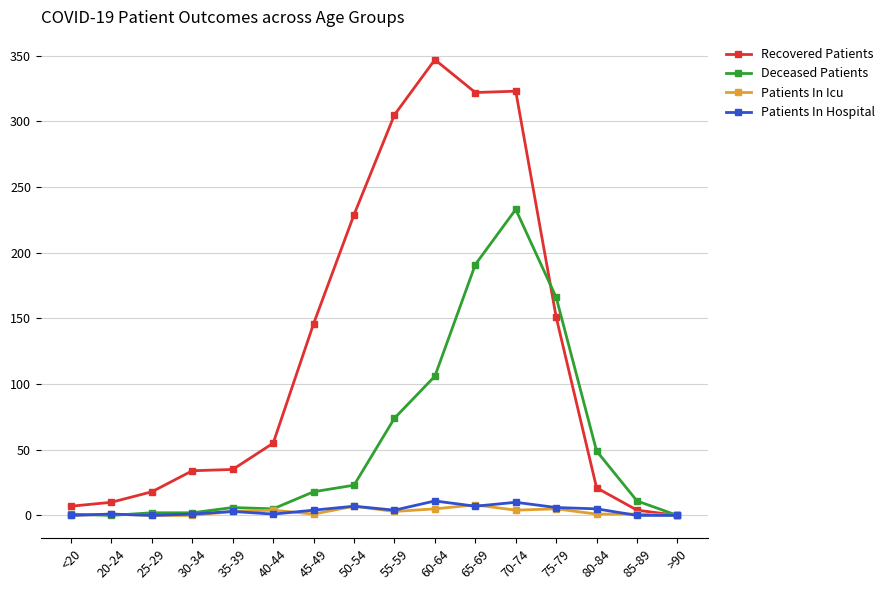

Which category has the highest value across all series?

60-64